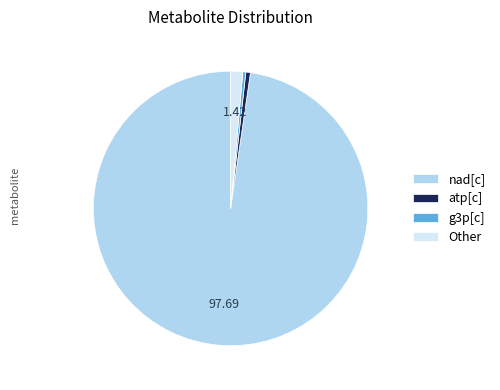

Do nad[c] and Other together represent more than half of the pie?

Yes